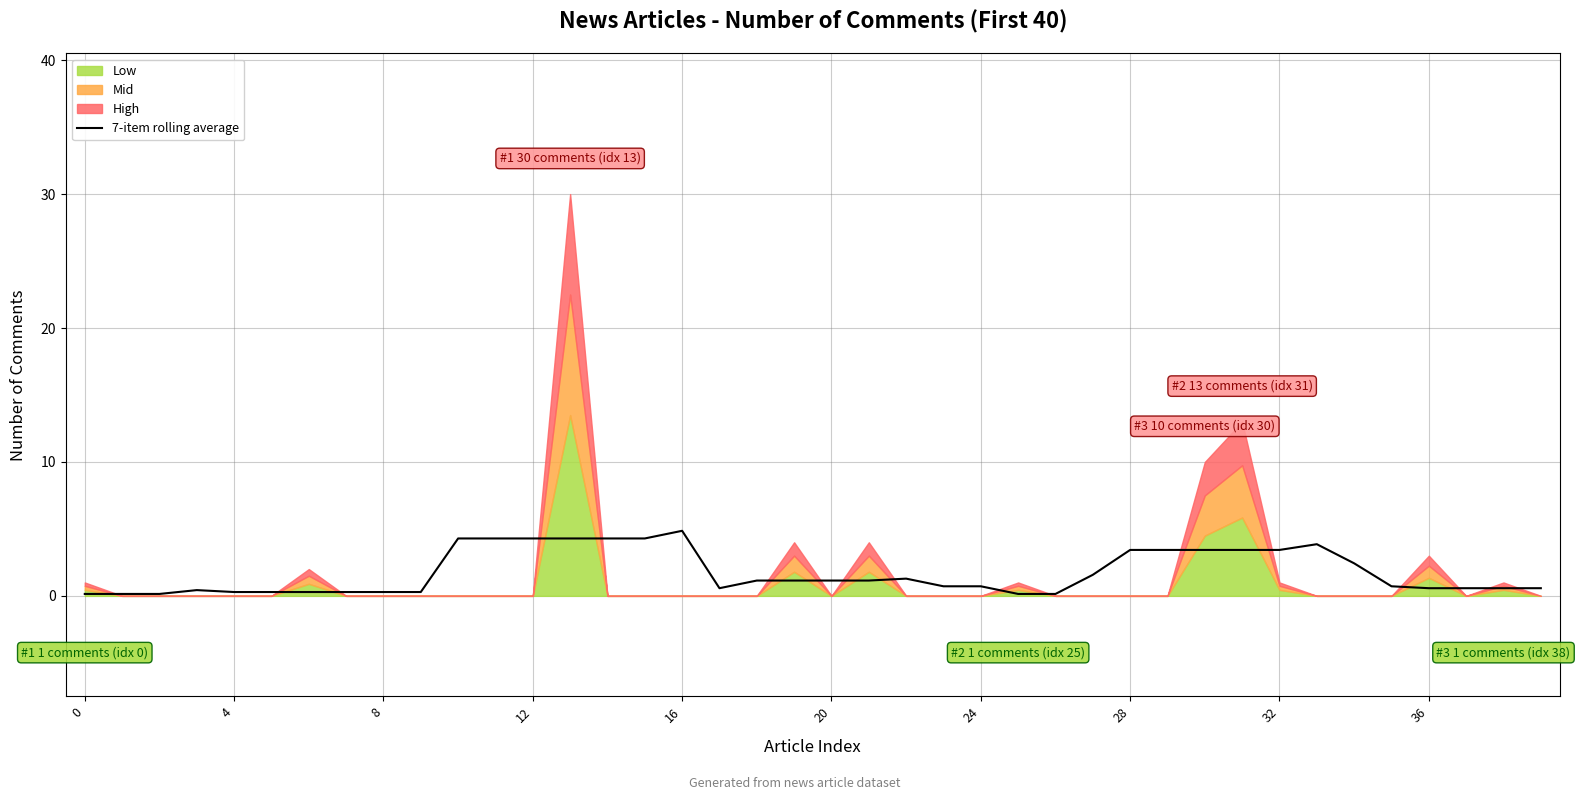

What is the highest value of the 7-item rolling average series?

4.9